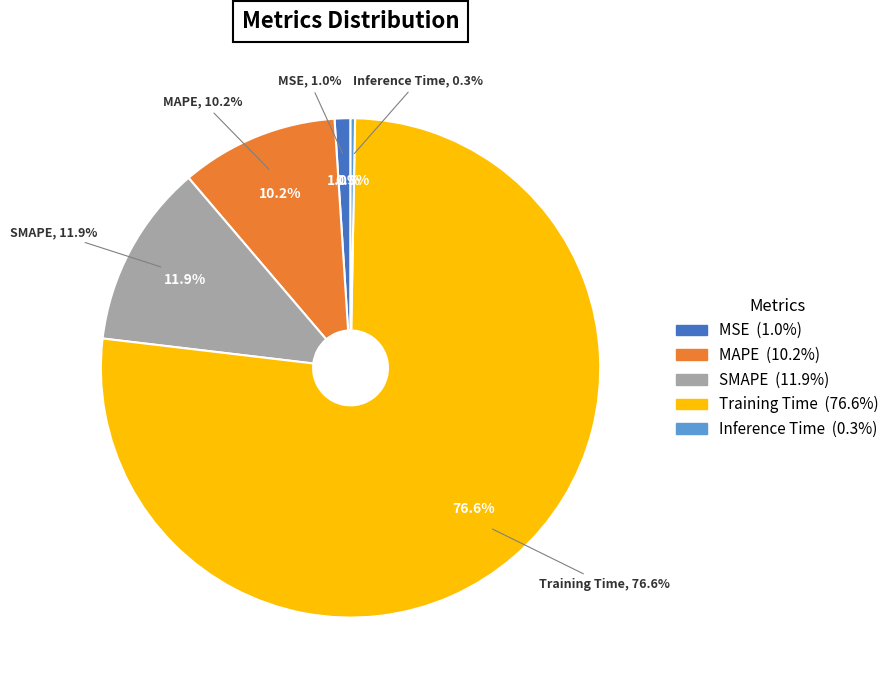

To the nearest percent, what is the difference between the largest and smallest slice percentages?

76%